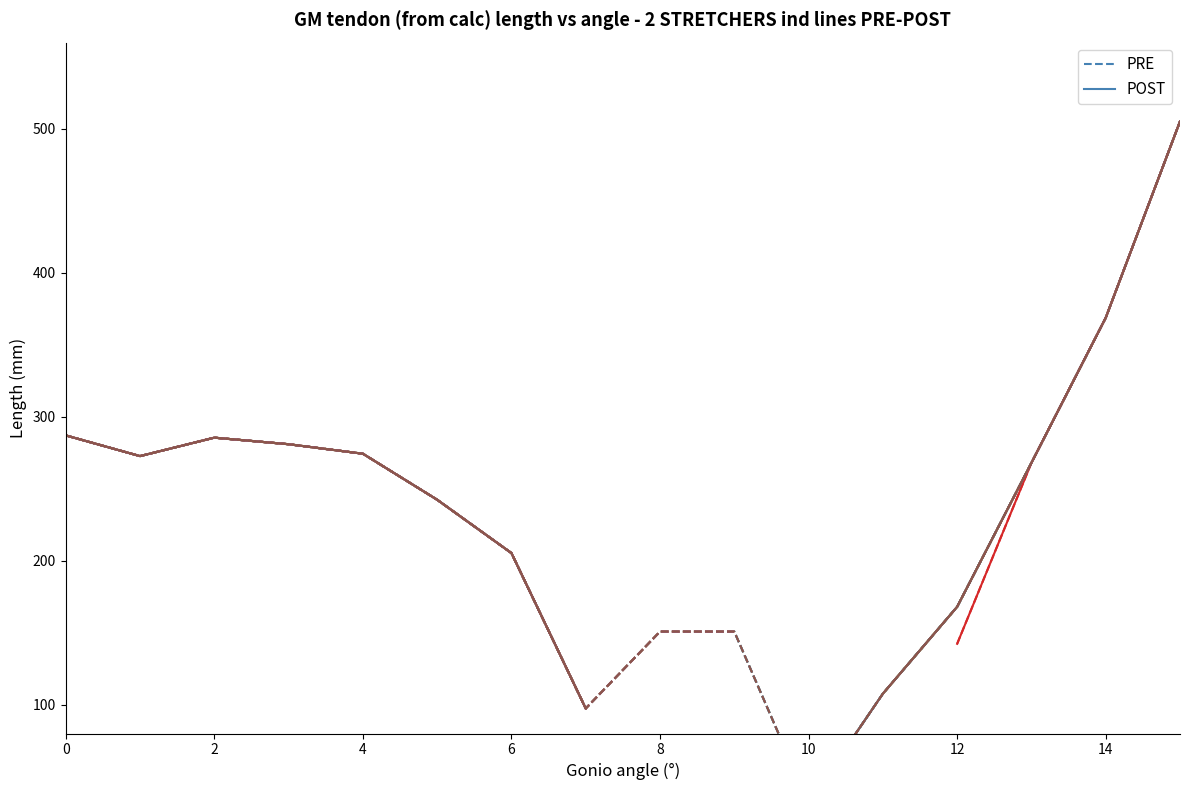

Is it true that PRE equals 145.6 at 11?

False